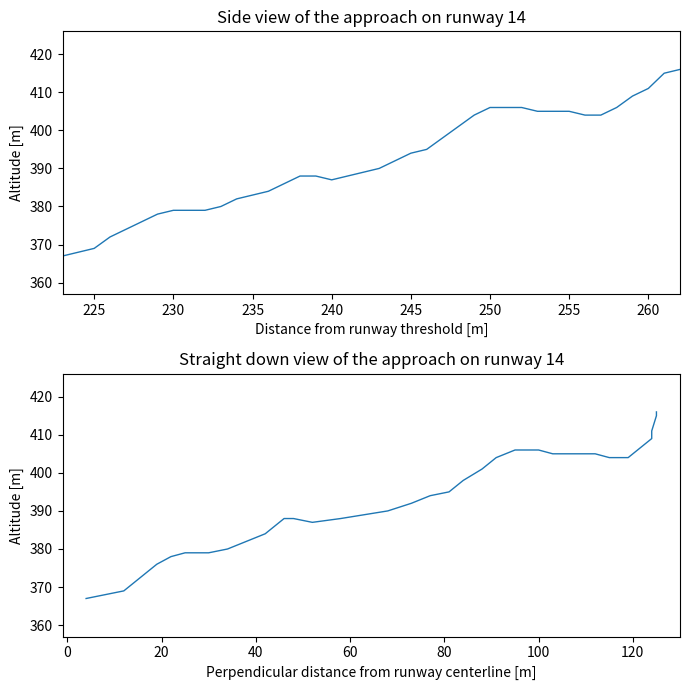

Reading left to right, what are all the values shown in this chart?

x: 367	368	369	372	374	376	378	379	379	379	380	382	383	384	386	388	388	387	388	389	390	392	394	395	398	401	404	406	406	406	405	405	405	404	404	406	409	411	415	416
x vs y: 367	368	369	372	374	376	378	379	379	379	380	382	383	384	386	388	388	387	388	389	390	392	394	395	398	401	404	406	406	406	405	405	405	404	404	406	409	411	415	416